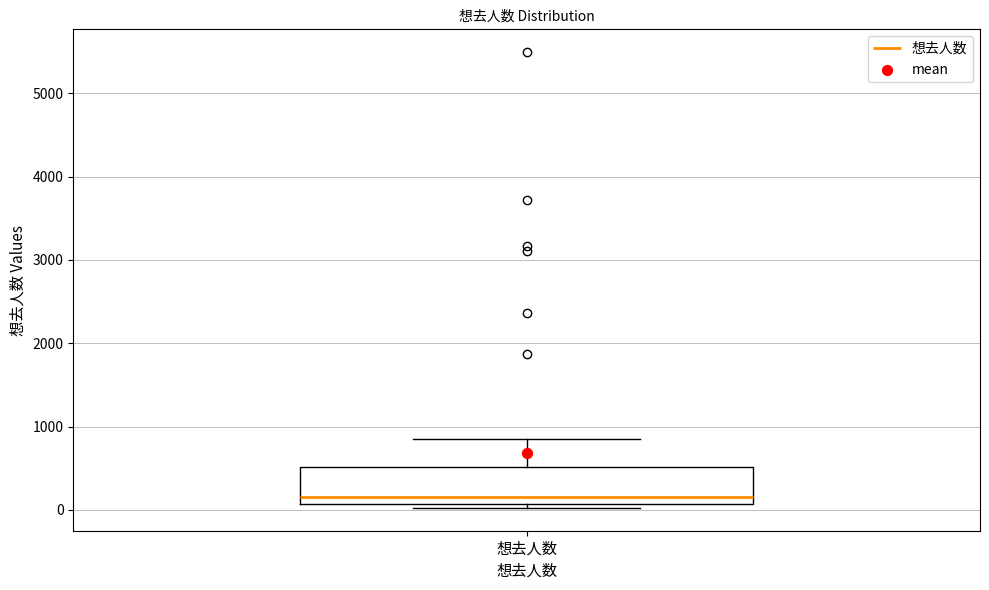

Where is the lower edge of the box for 想去人数 on the y-axis? The values are not printed on the chart, so give them approximately, as read against the axis.

100